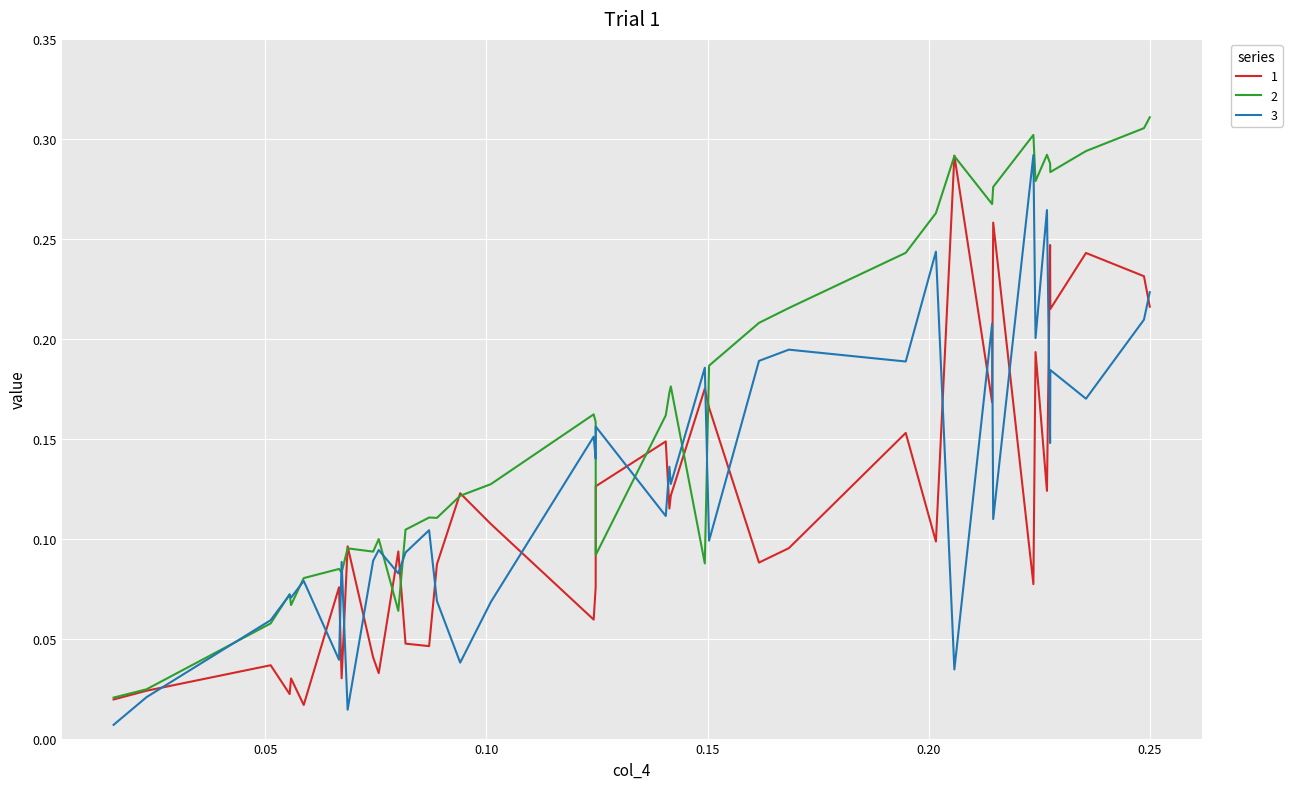

Rank the series by their average value, from lowest to highest.

1, 3, 2